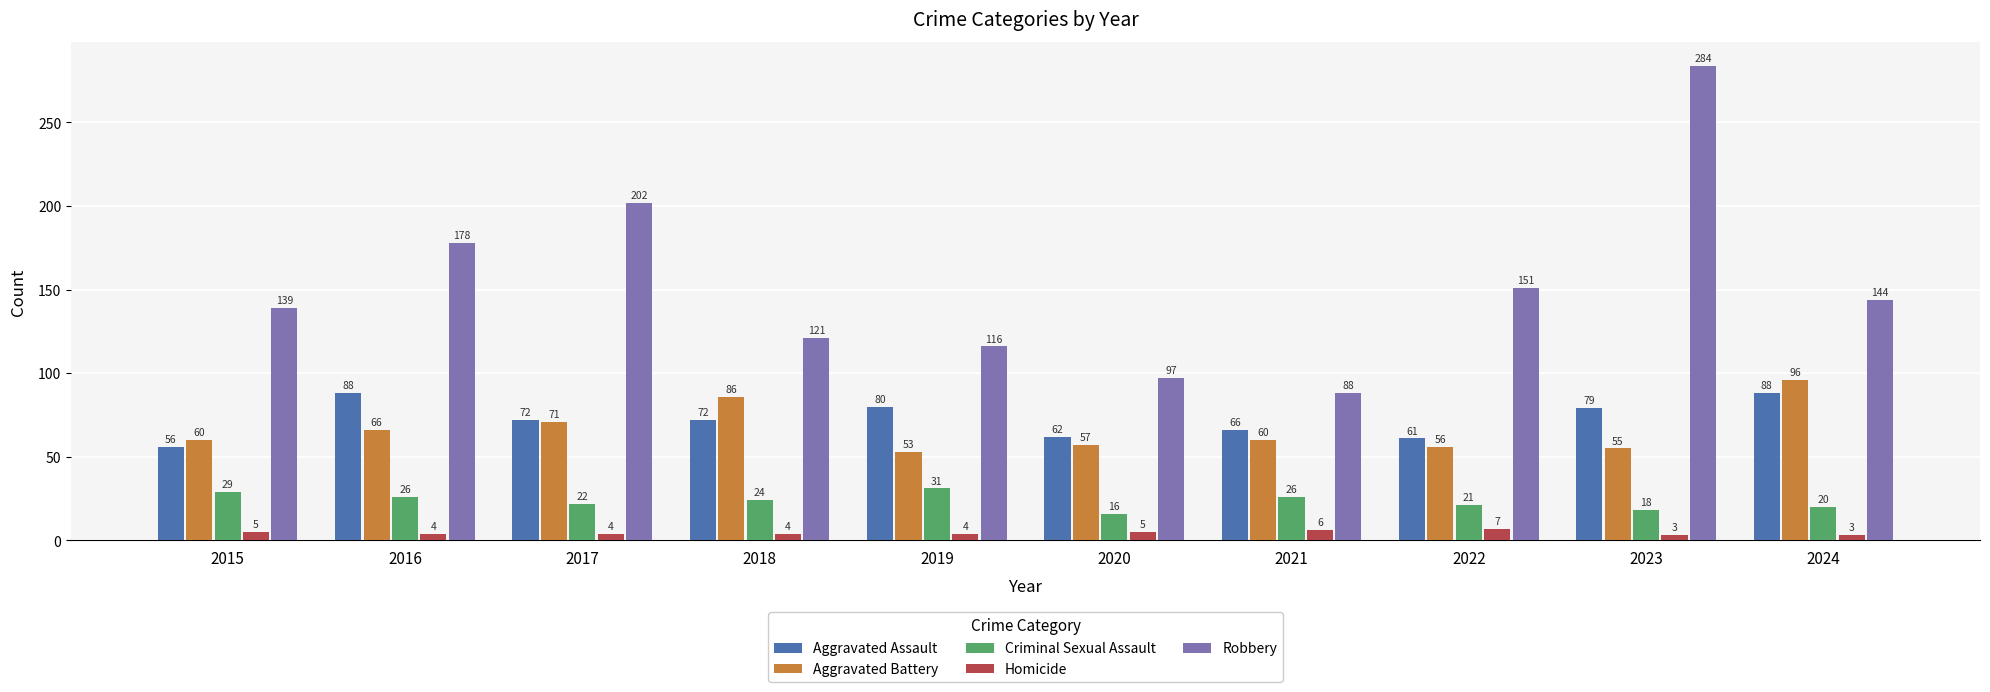

What is the highest value of the Homicide series?

7